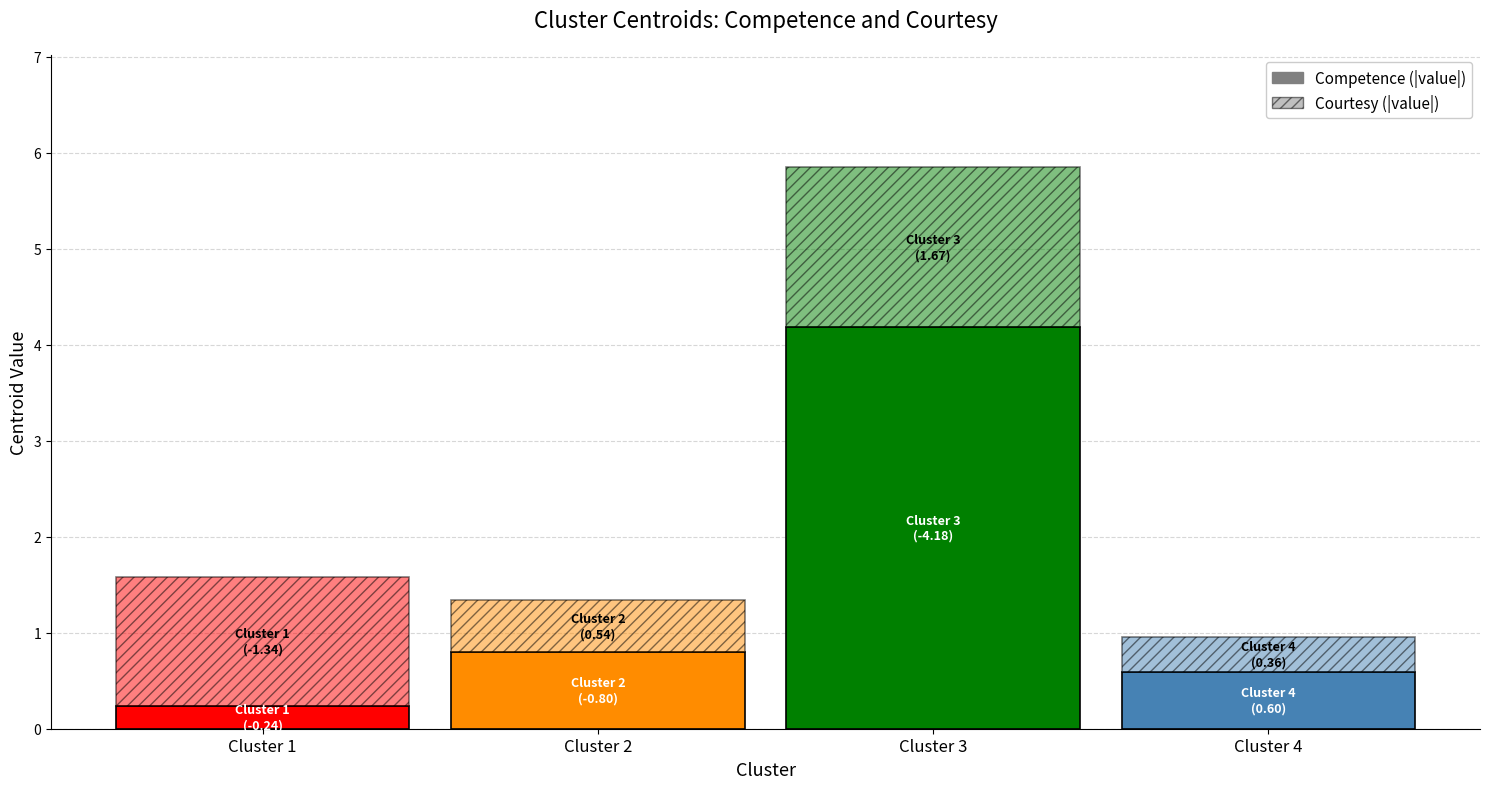

List the labels in order of Courtesy value, smallest first.

0, 3, 1, 2